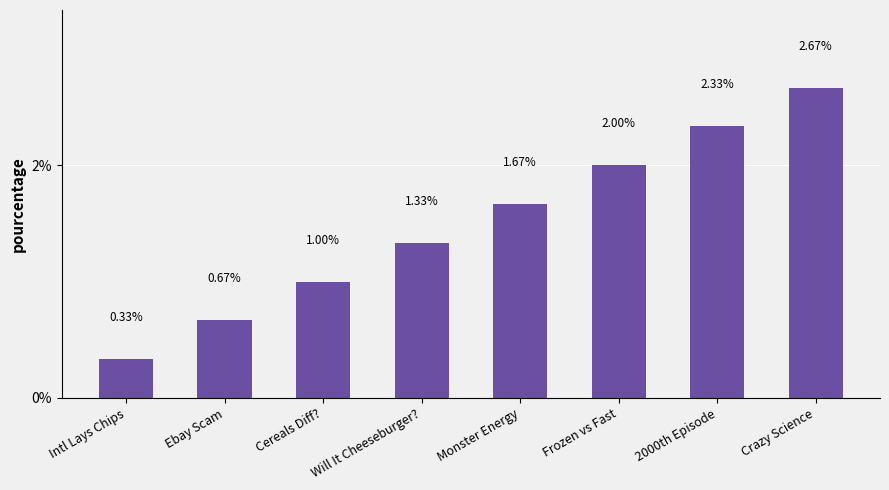

Rank the categories by value from highest to lowest.

Crazy Science, 2000th Episode, Frozen vs Fast, Monster Energy, Will It Cheeseburger?, Cereals Diff?, Ebay Scam, Intl Lays Chips